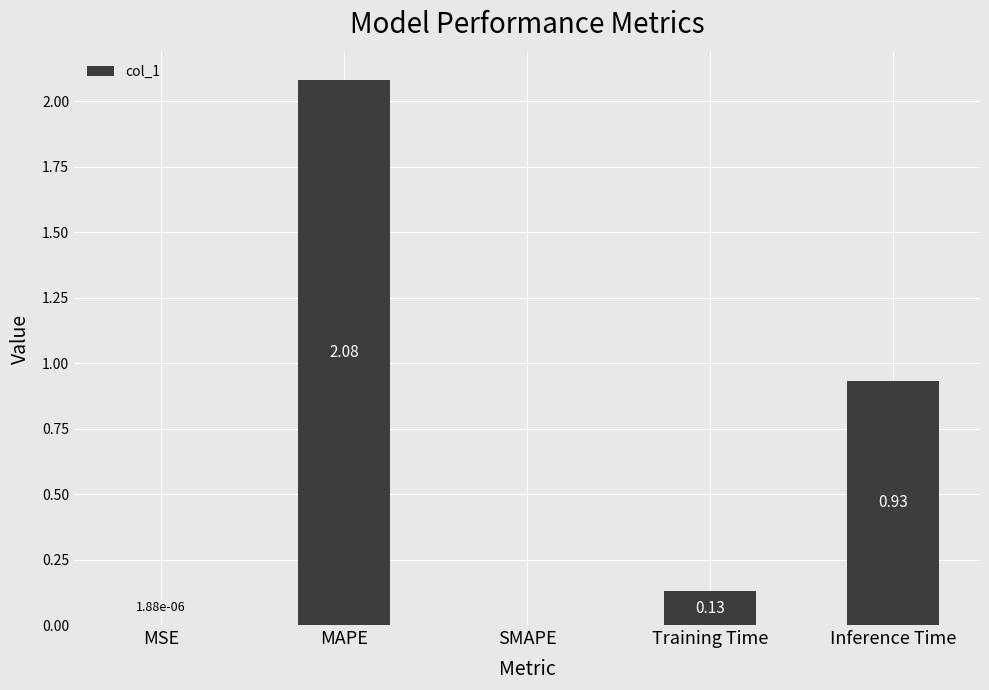

Count the number of categories in the chart.

5